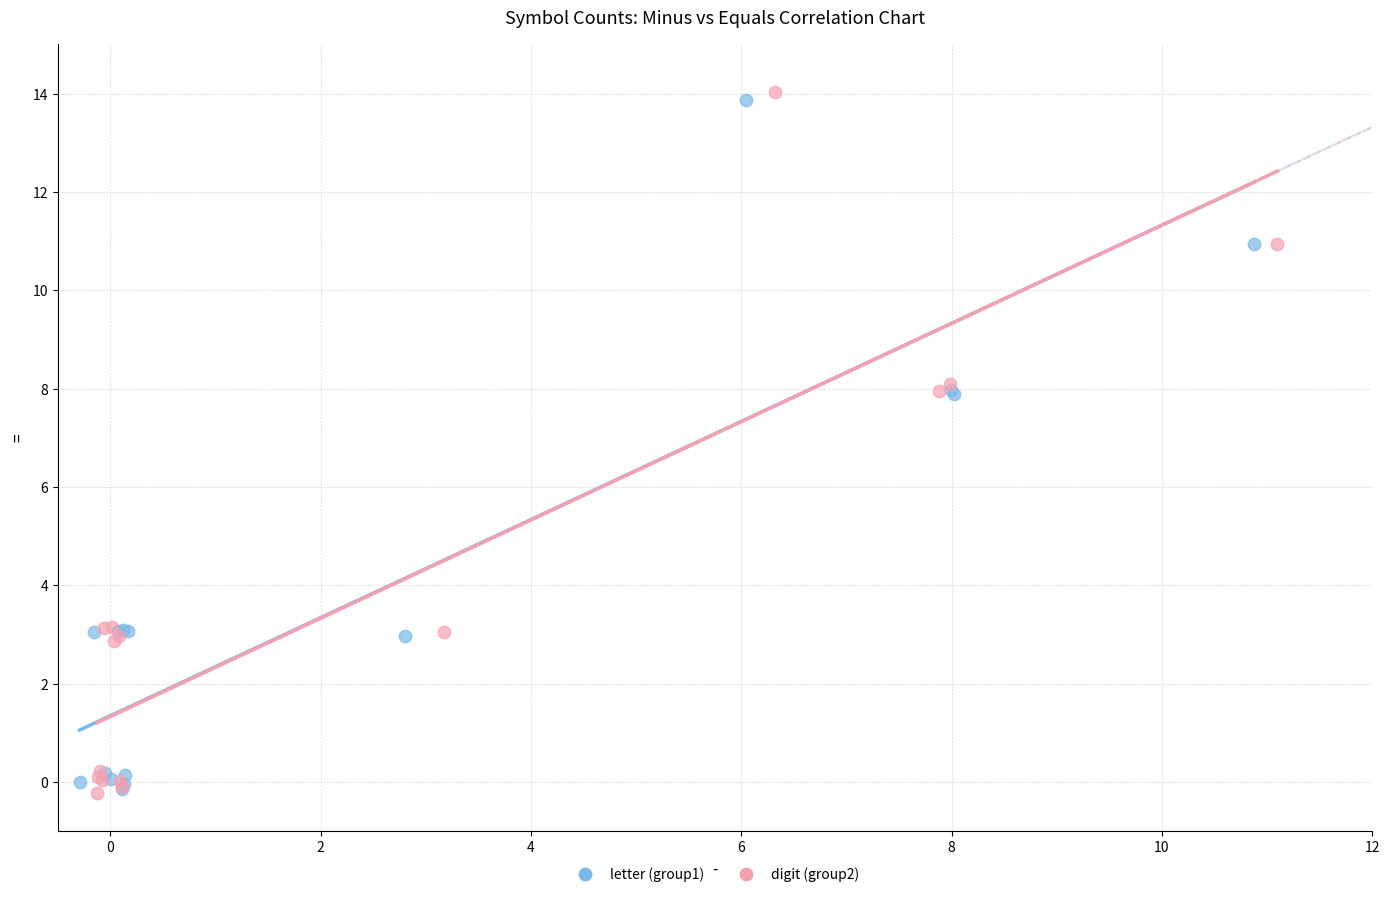

Which series has the widest spread of Y values?

digit (group2)